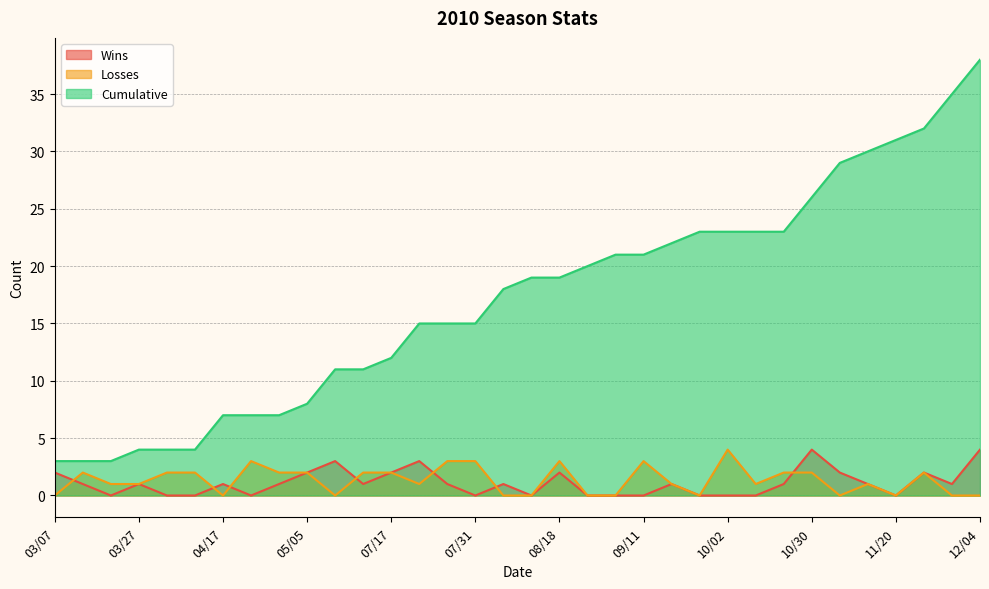

Reading left to right, what are all the values shown in this chart?

Wins: 03/07=2	03/14=1	03/20=0	03/27=1	04/03=0	04/11=0	04/17=1	04/24=0	05/01=1	05/05=2	05/08=3	05/15=1	07/17=2	07/25=3	07/28=1	07/31=0	08/08=1	08/14=0	08/18=2	08/22=0	08/28=0	09/11=0	09/18=1	09/25=0	10/02=0	10/17=0	10/23=1	10/30=4	11/06=2	11/14=1	11/20=0	11/23=2	11/27=1	12/04=4
Losses: 03/07=0	03/14=2	03/20=1	03/27=1	04/03=2	04/11=2	04/17=0	04/24=3	05/01=2	05/05=2	05/08=0	05/15=2	07/17=2	07/25=1	07/28=3	07/31=3	08/08=0	08/14=0	08/18=3	08/22=0	08/28=0	09/11=3	09/18=1	09/25=0	10/02=4	10/17=1	10/23=2	10/30=2	11/06=0	11/14=1	11/20=0	11/23=2	11/27=0	12/04=0
Cumulative: 03/07=3	03/14=3	03/20=3	03/27=4	04/03=4	04/11=4	04/17=7	04/24=7	05/01=7	05/05=8	05/08=11	05/15=11	07/17=12	07/25=15	07/28=15	07/31=15	08/08=18	08/14=19	08/18=19	08/22=20	08/28=21	09/11=21	09/18=22	09/25=23	10/02=23	10/17=23	10/23=23	10/30=26	11/06=29	11/14=30	11/20=31	11/23=32	11/27=35	12/04=38